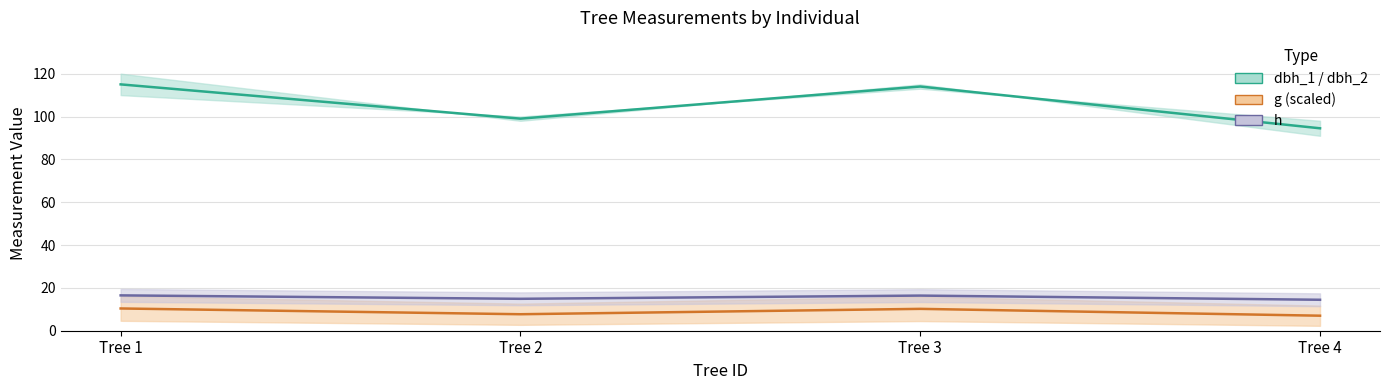

Where does the dbh_1 / dbh_2 mid series first go above 114?

Tree 1